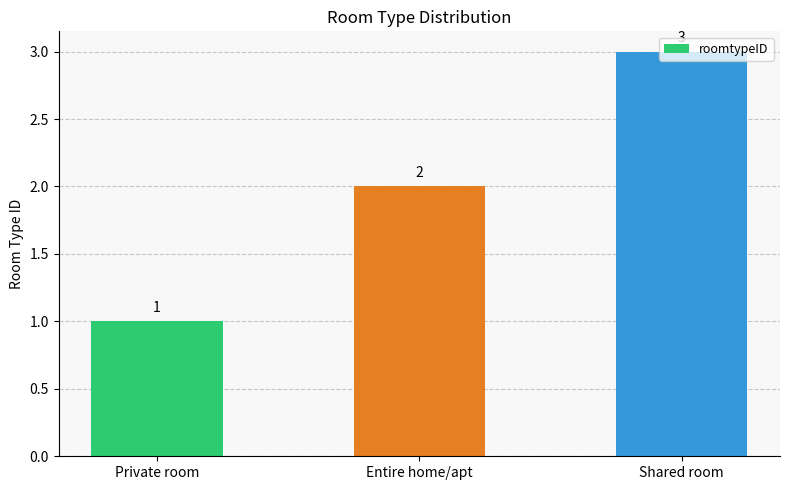

What is the minimum value shown in the chart?

1